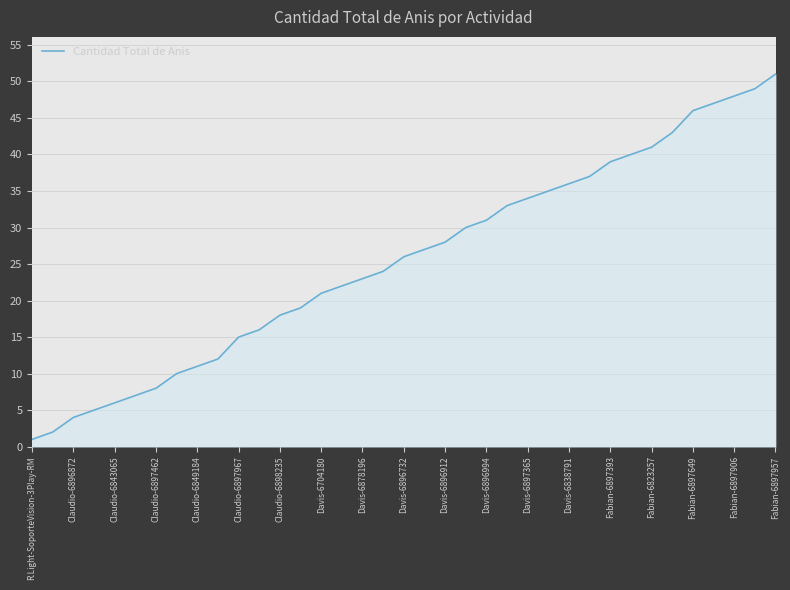

What is the difference between the maximum and minimum values?

50